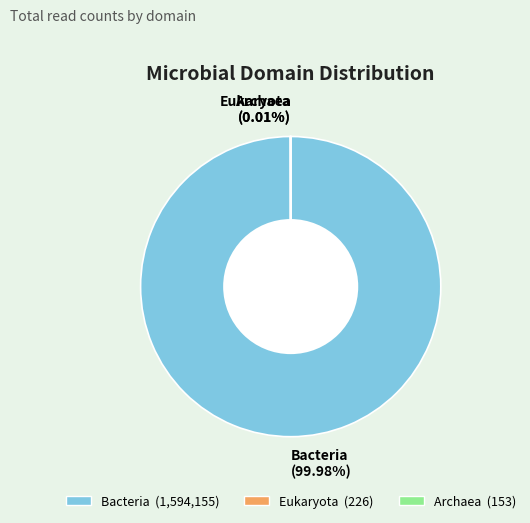

Is there a majority slice in this chart?

Yes